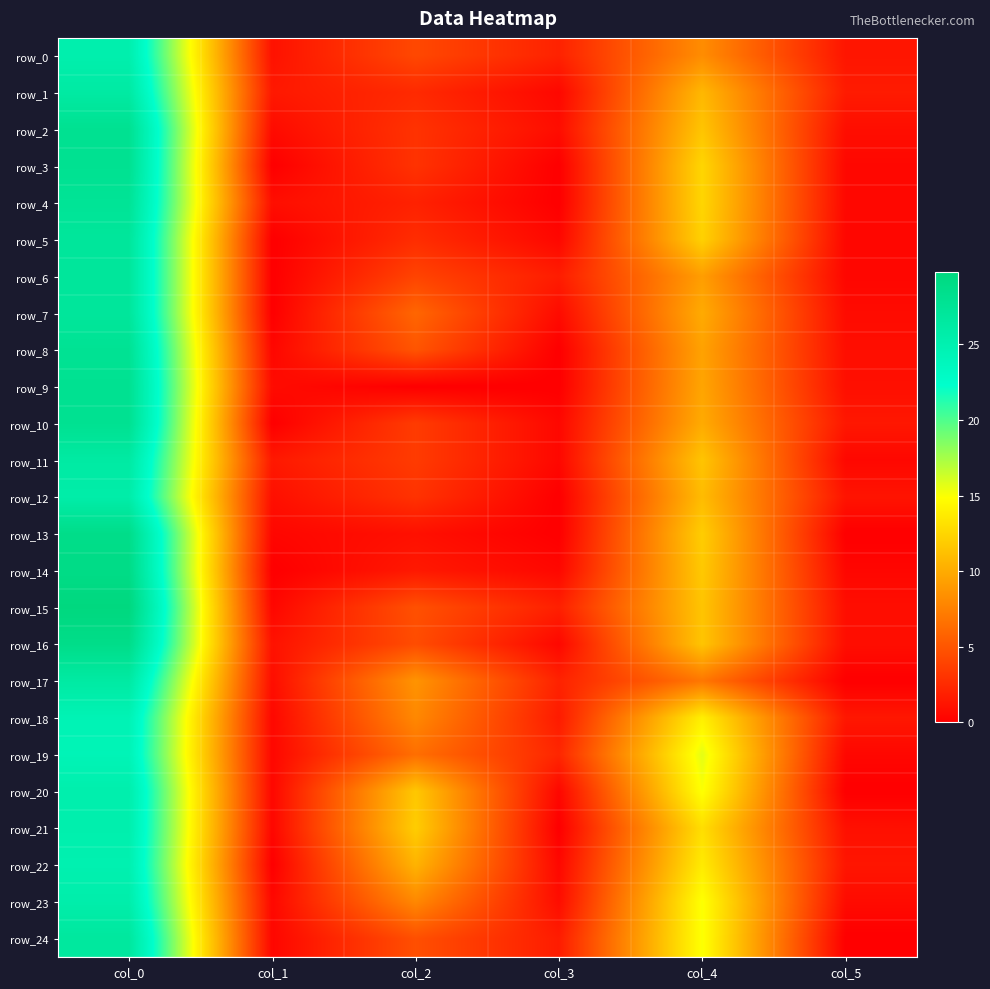

Which series has the widest spread of values?

row_15